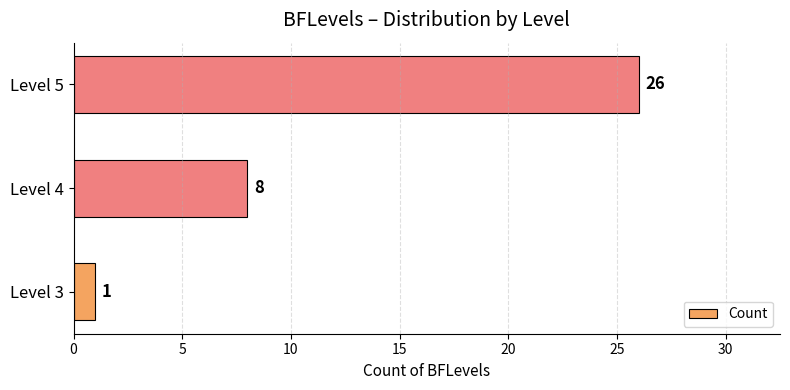

What is the average value?

12